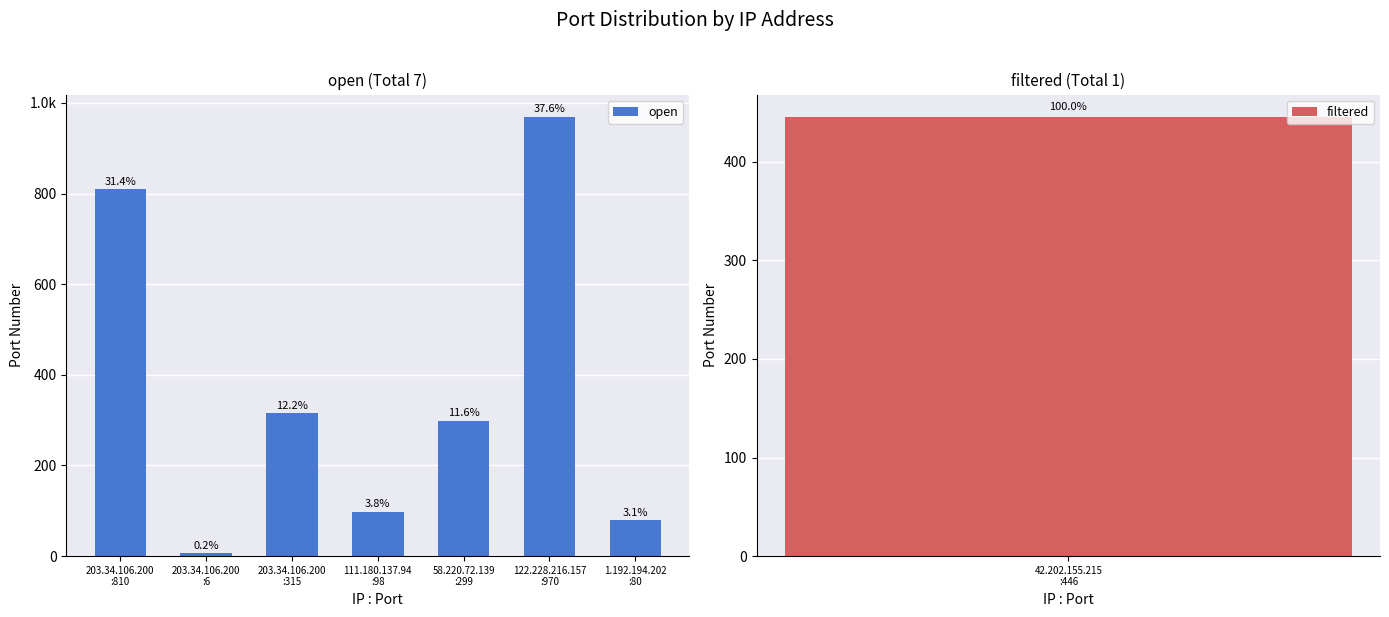

The value at 203.34.106.200
:315 is 315. True or false?

True